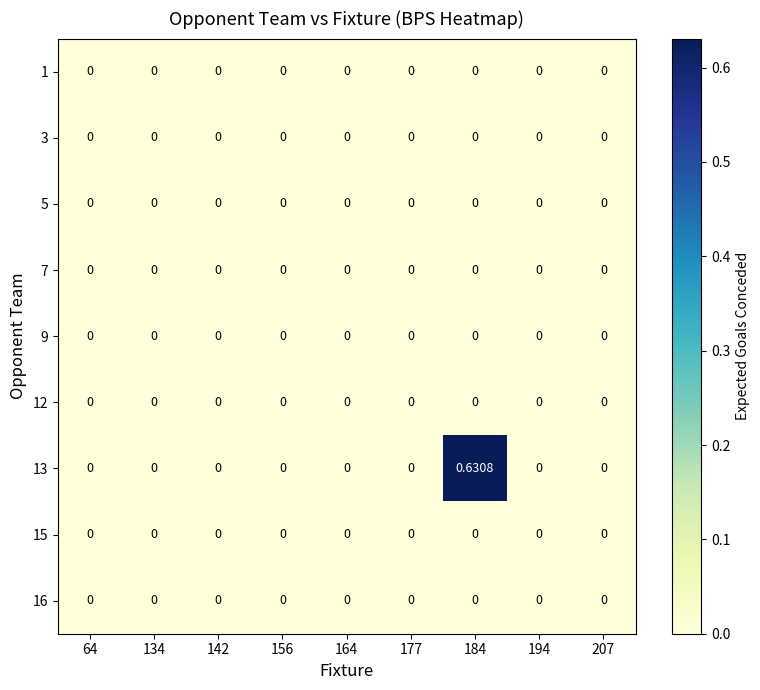

Reading left to right, list all the values displayed in this chart.

1: 64=0.0	134=0.0	142=0.0	156=0.0	164=0.0	177=0.0	184=0.0	194=0.0	207=0.0
3: 64=0.0	134=0.0	142=0.0	156=0.0	164=0.0	177=0.0	184=0.0	194=0.0	207=0.0
5: 64=0.0	134=0.0	142=0.0	156=0.0	164=0.0	177=0.0	184=0.0	194=0.0	207=0.0
7: 64=0.0	134=0.0	142=0.0	156=0.0	164=0.0	177=0.0	184=0.0	194=0.0	207=0.0
9: 64=0.0	134=0.0	142=0.0	156=0.0	164=0.0	177=0.0	184=0.0	194=0.0	207=0.0
12: 64=0.0	134=0.0	142=0.0	156=0.0	164=0.0	177=0.0	184=0.0	194=0.0	207=0.0
13: 64=0.0	134=0.0	142=0.0	156=0.0	164=0.0	177=0.0	184=0.6	194=0.0	207=0.0
15: 64=0.0	134=0.0	142=0.0	156=0.0	164=0.0	177=0.0	184=0.0	194=0.0	207=0.0
16: 64=0.0	134=0.0	142=0.0	156=0.0	164=0.0	177=0.0	184=0.0	194=0.0	207=0.0